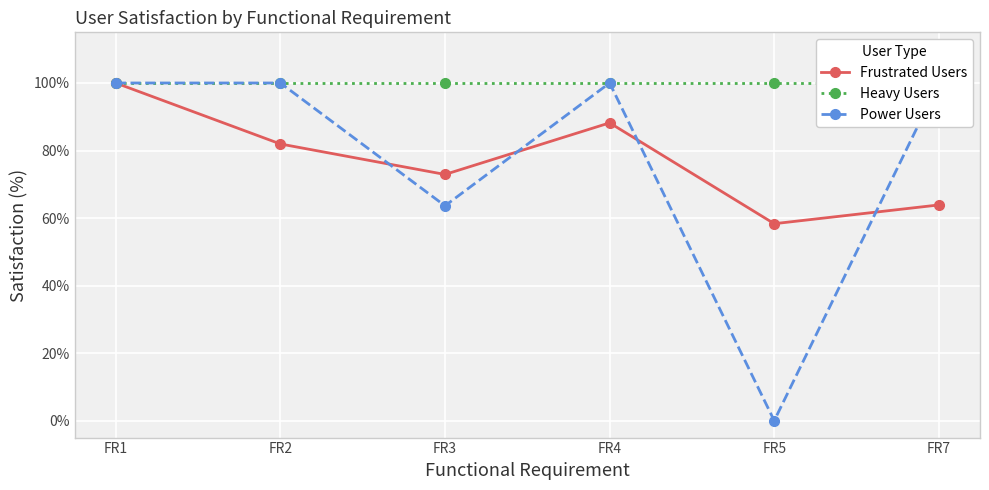

How many data points in Frustrated Users are above 81?

3